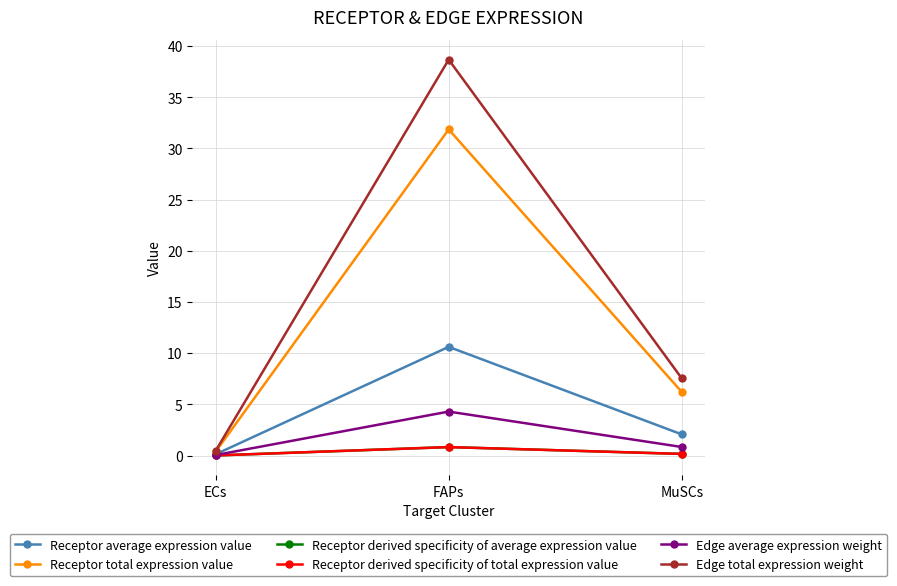

What position from the left is FAPs?

2